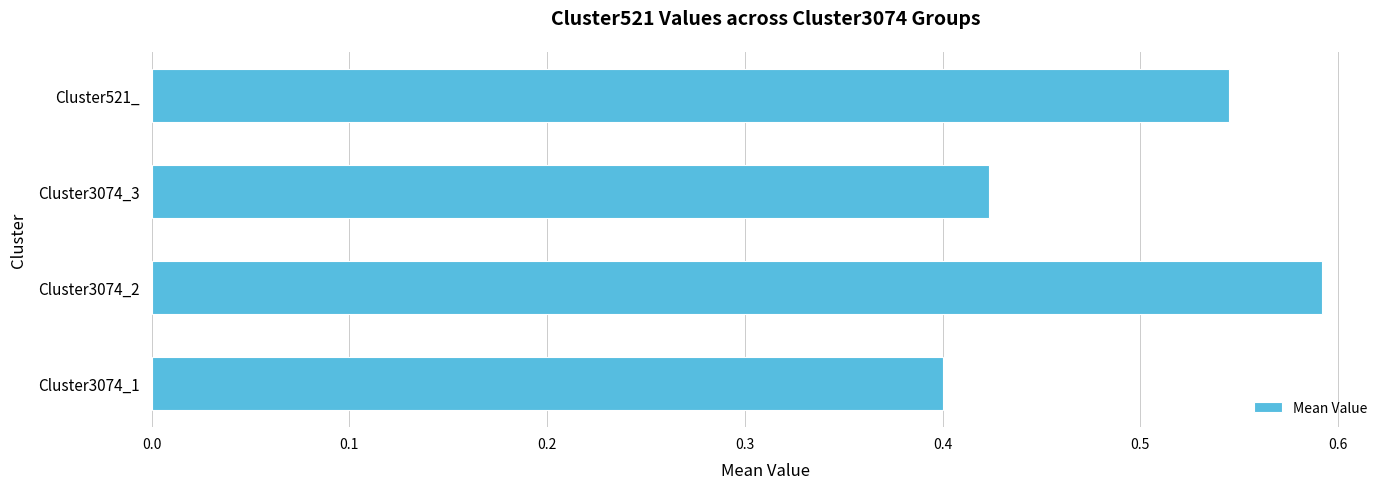

Count the values in the range 0 to 1.

4